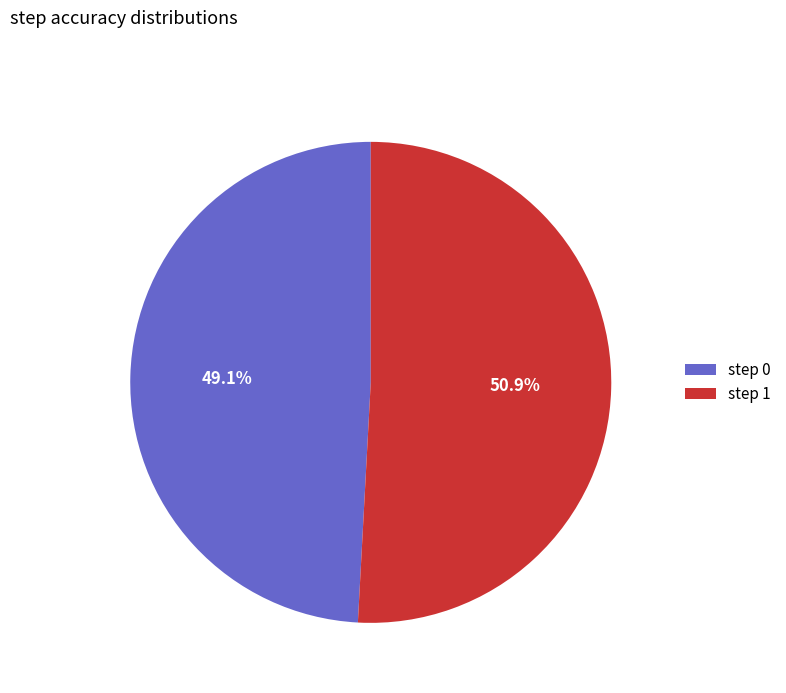

Does any single category account for the majority?

Yes